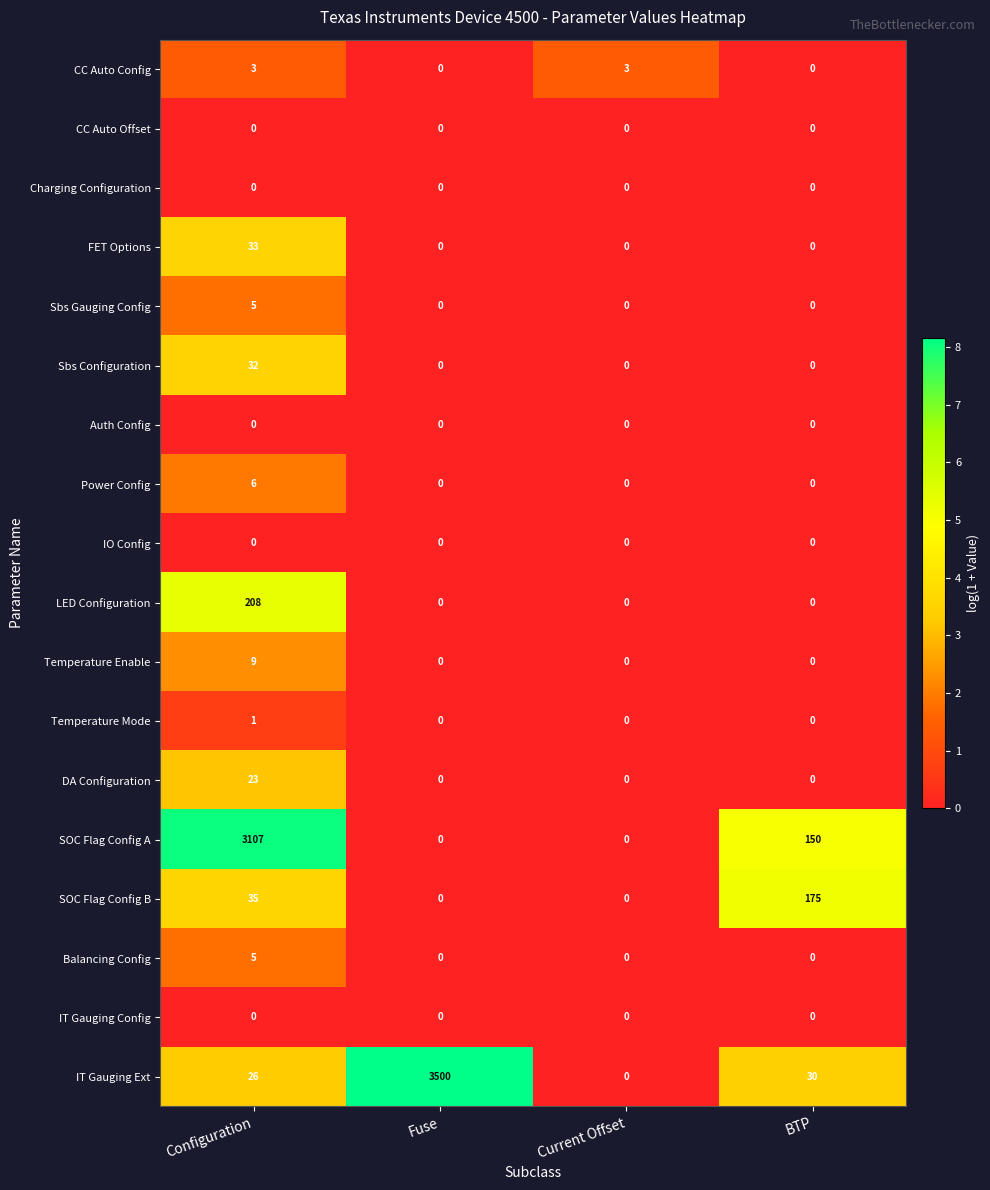

What is the difference between the maximum and second lowest values in the FET Options series?

33